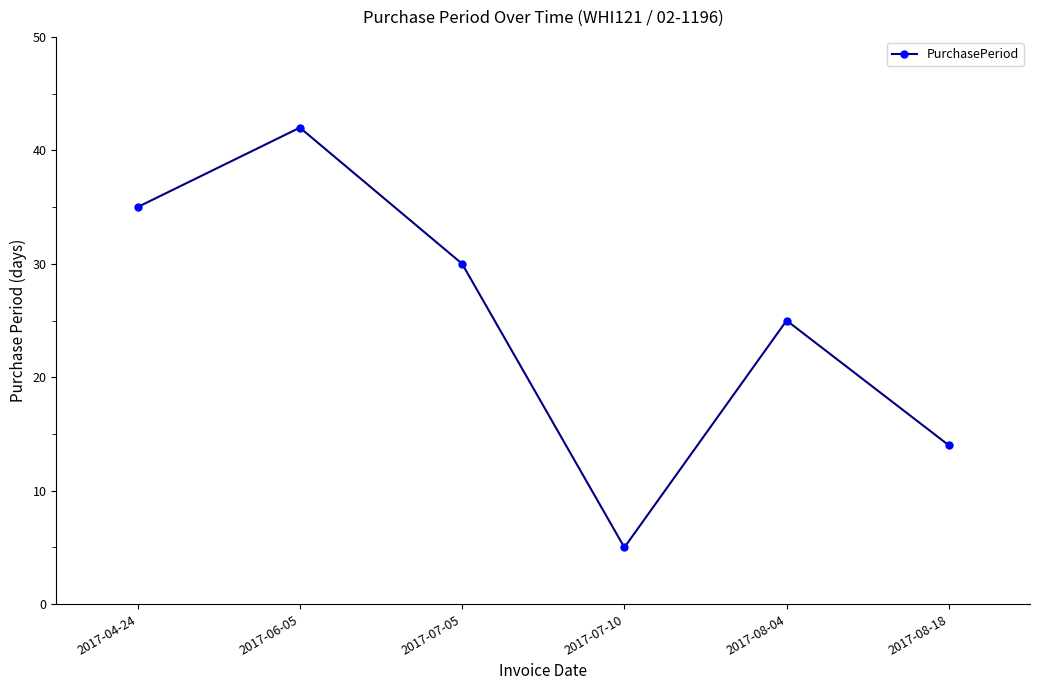

List the labels in order of value, largest first.

2017-06-05, 2017-04-24, 2017-07-05, 2017-08-04, 2017-08-18, 2017-07-10